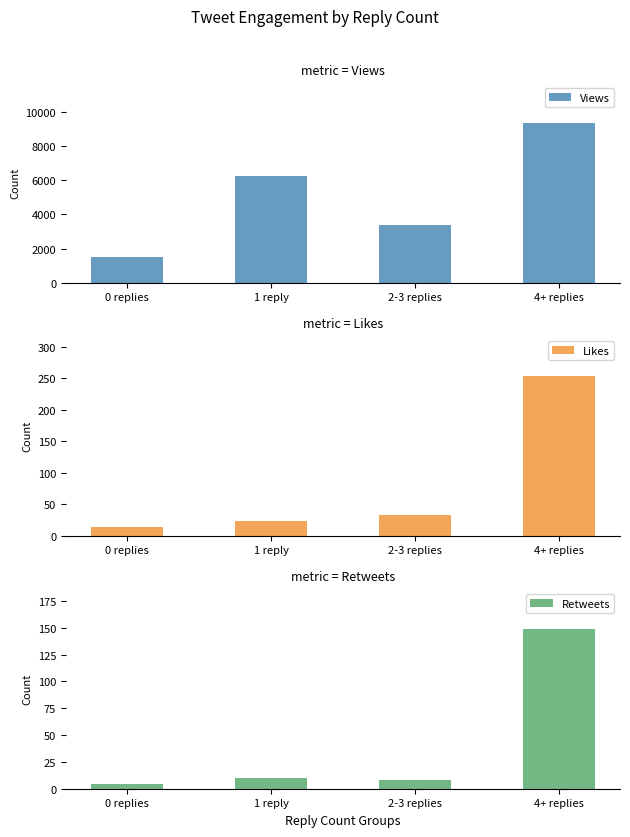

At how many categories does at least one series exceed 6238?

1